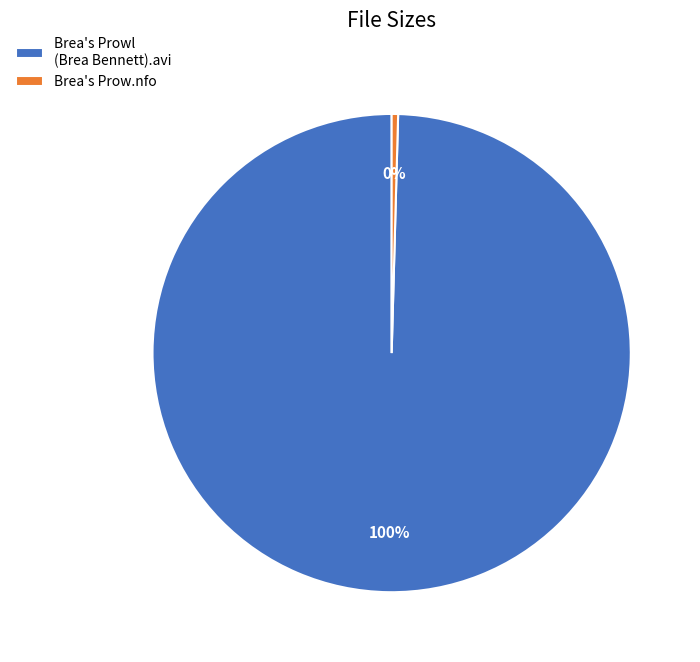

To the nearest percent, what is the combined percentage of Brea's Prowl (Brea Bennett).avi and Brea's Prow.nfo?

100%